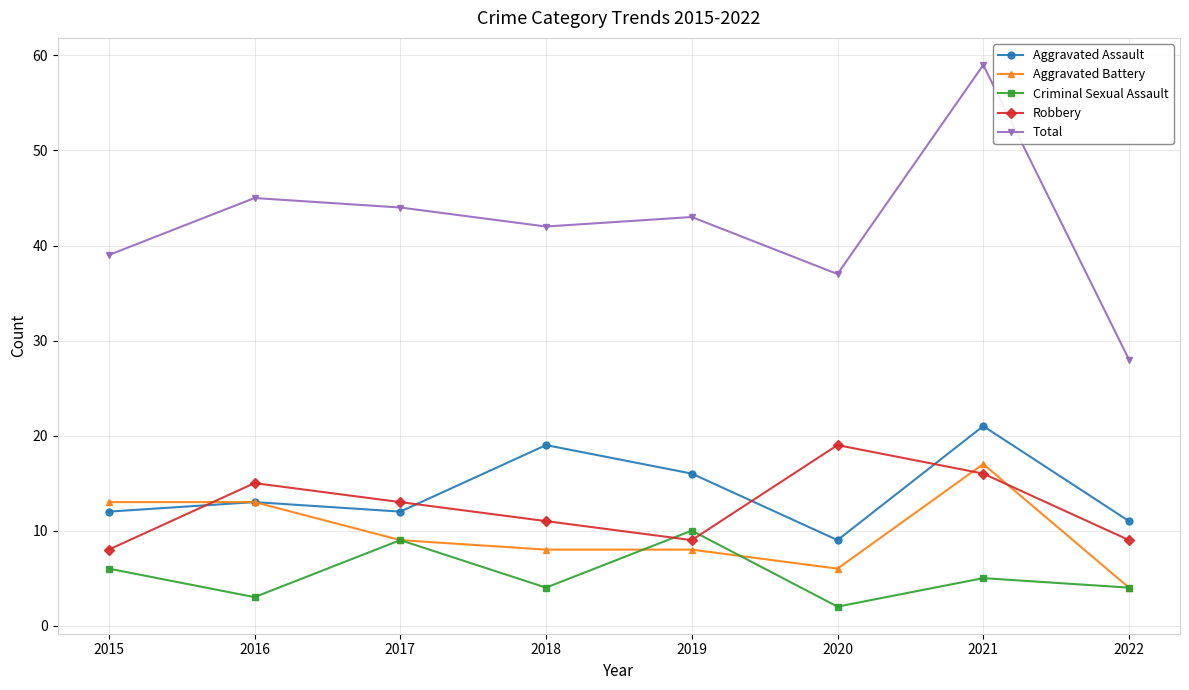

What is the lowest value of the Robbery series?

8